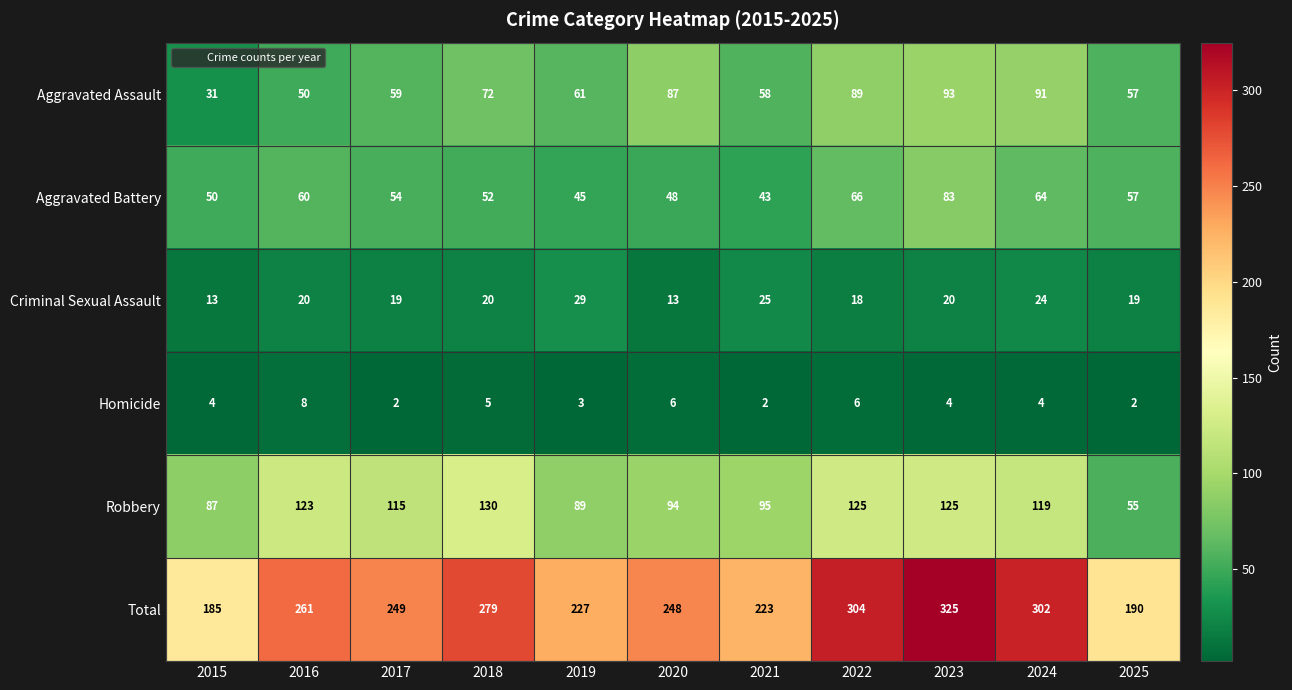

What is the greatest value displayed?

325